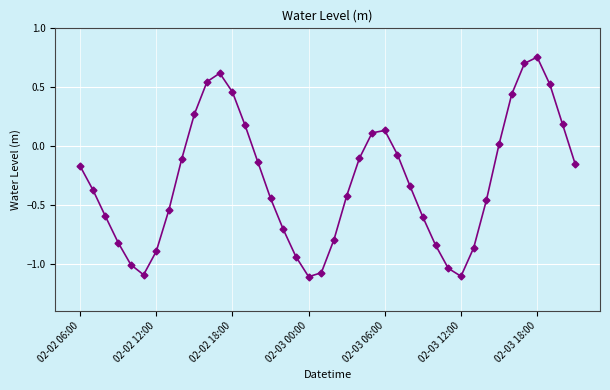

What is the smallest value displayed?

-1.1